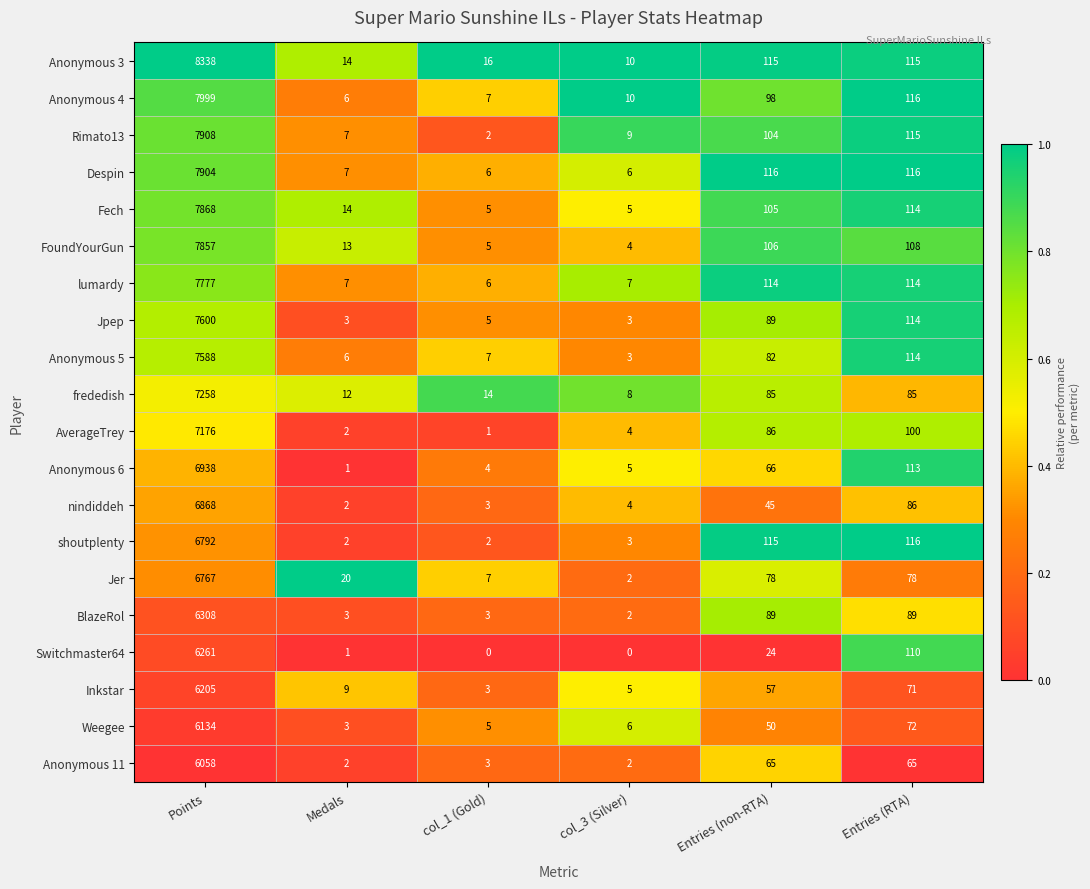

Which series has the largest total across all categories?

Anonymous 3